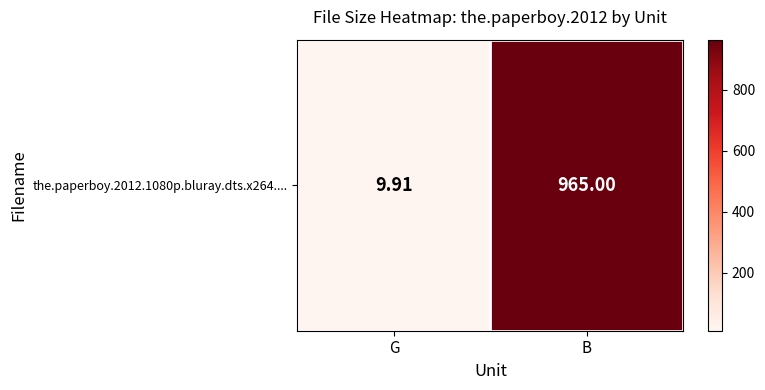

The value at B is 965.0. True or false?

True